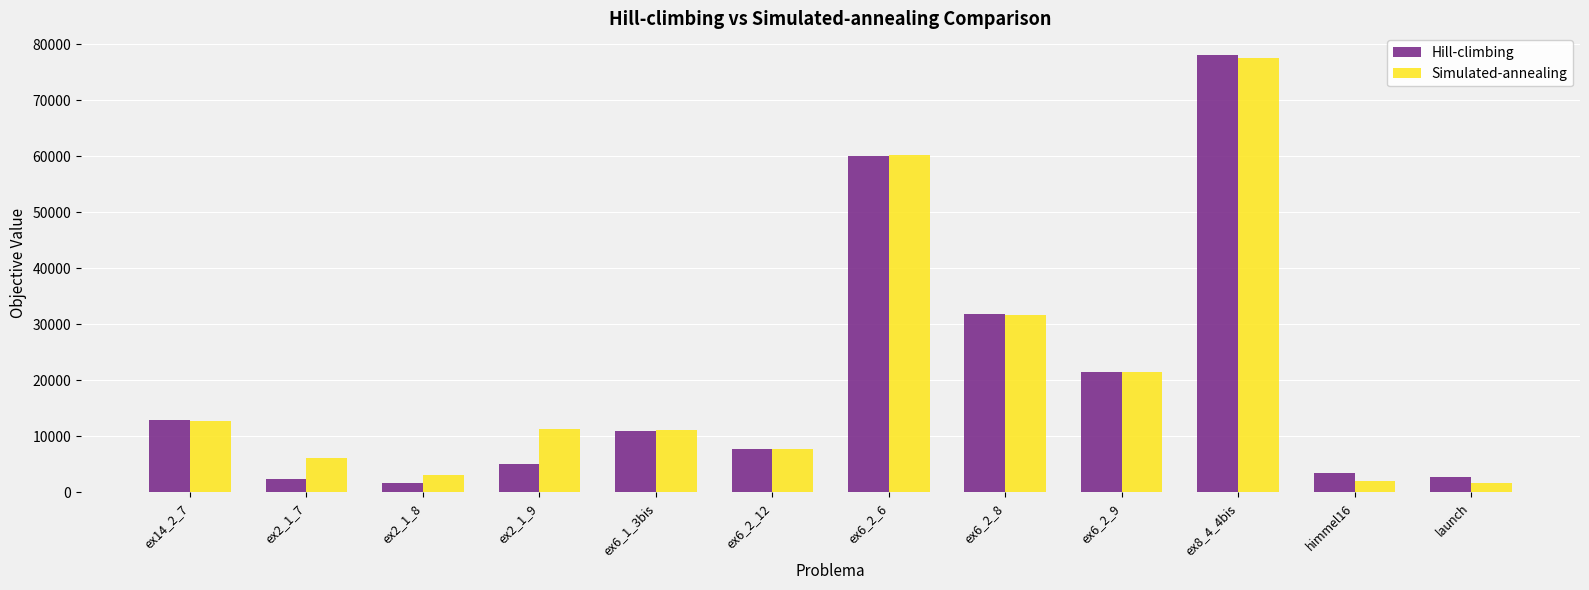

Rank the series at ex2_1_9 from highest to lowest value.

Simulated-annealing, Hill-climbing